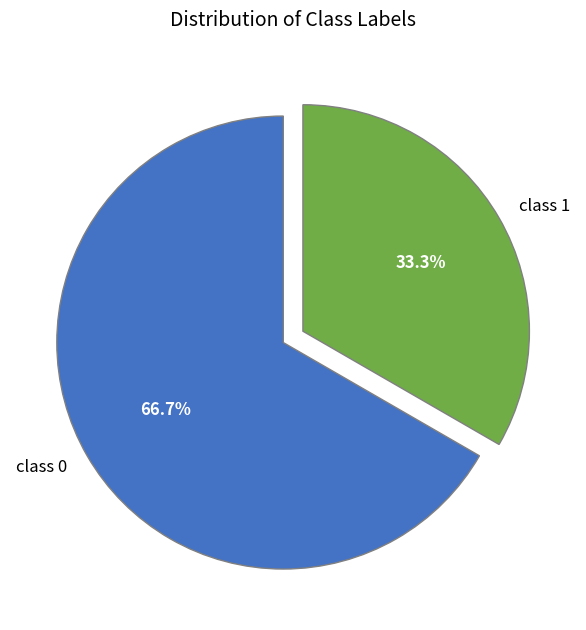

Is there any slice that represents more than half of the pie?

Yes